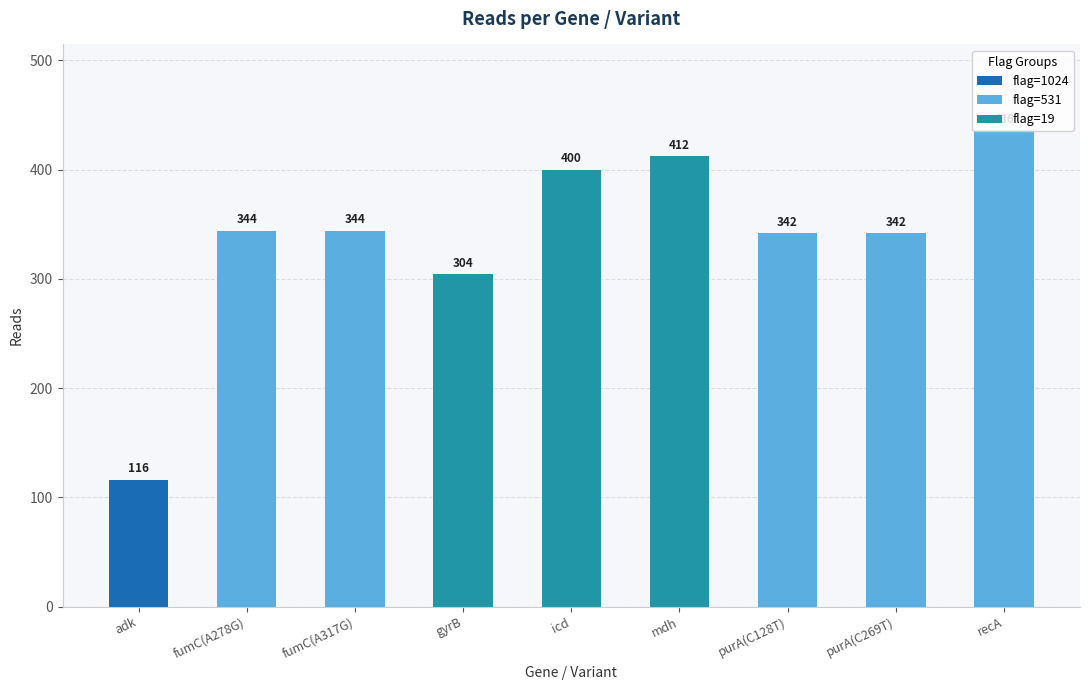

Reading left to right, extract all data points from this chart.

adk=116	fumC(A278G)=344	fumC(A317G)=344	gyrB=304	icd=400	mdh=412	purA(C128T)=342	purA(C269T)=342	recA=436